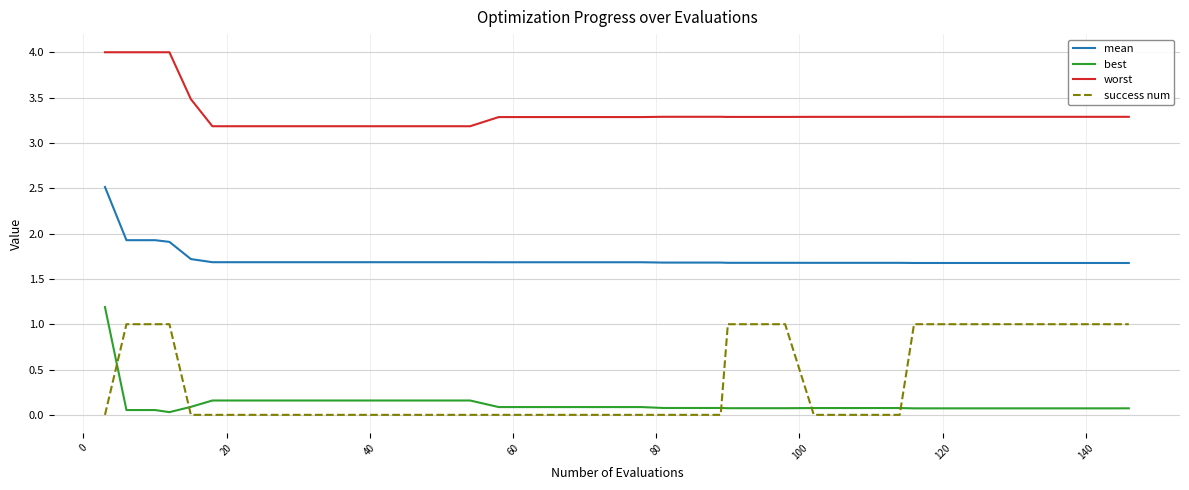

True or false: mean and best cross at least once.

False